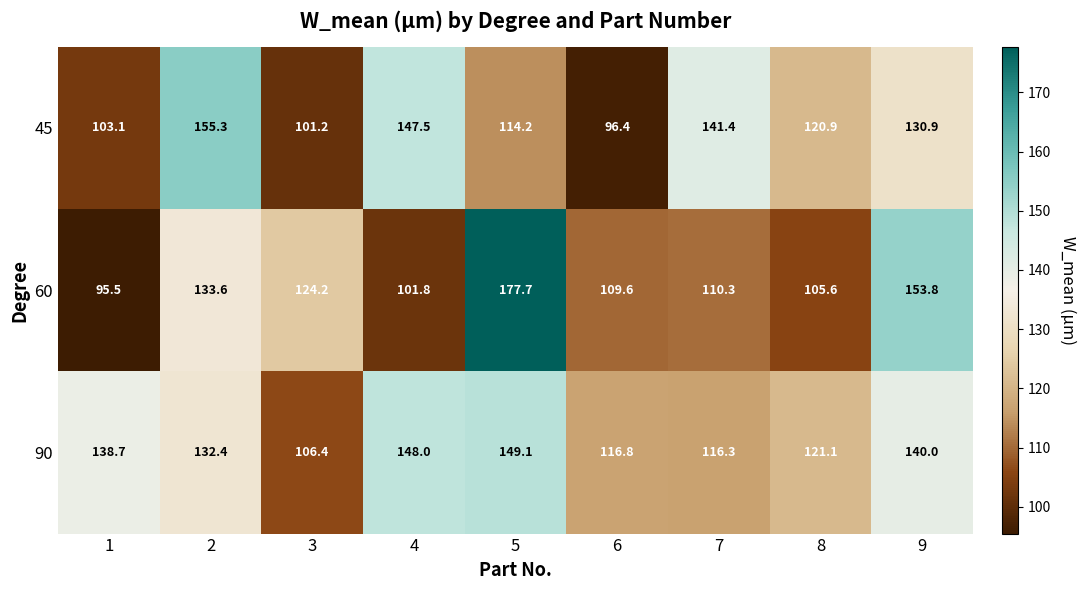

Count the number of categories in the chart.

9